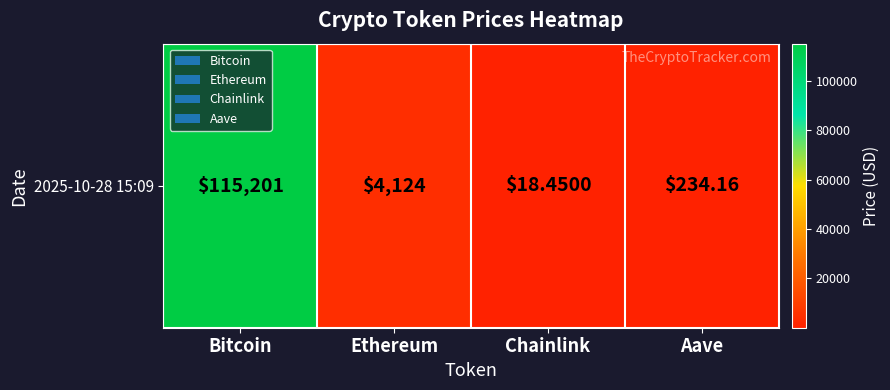

Which category has the lowest value across all series?

Chainlink